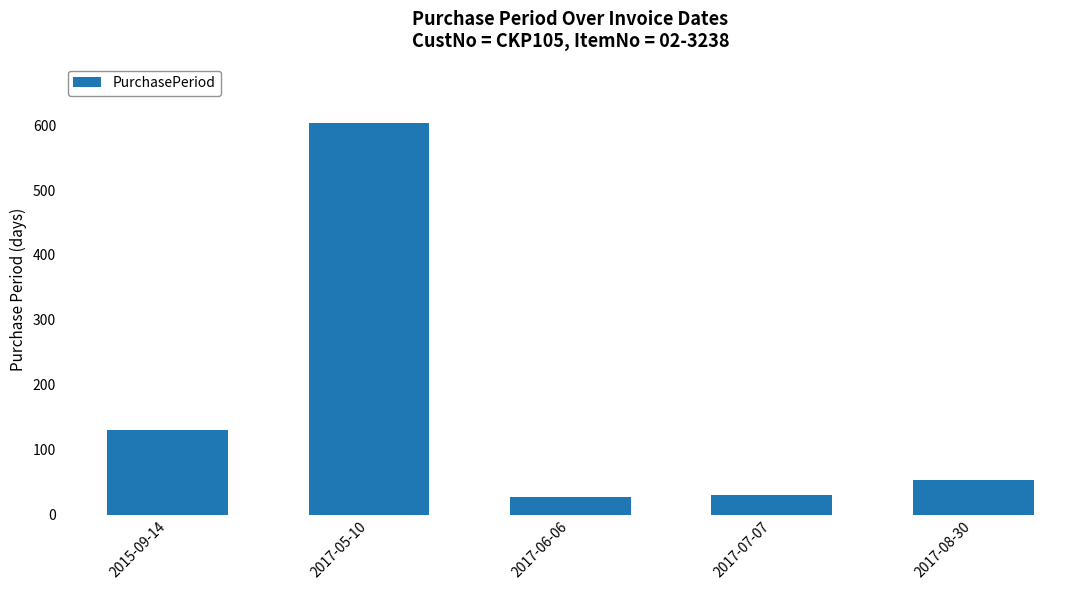

What position from the right is 2017-06-06?

3